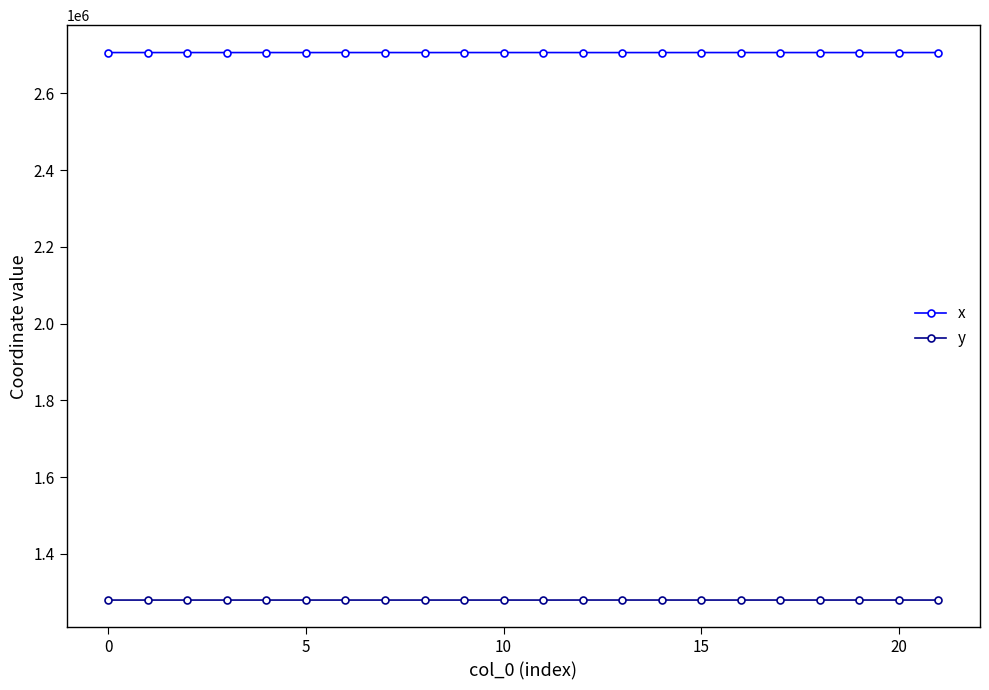

True or false: y and x cross at least once.

False